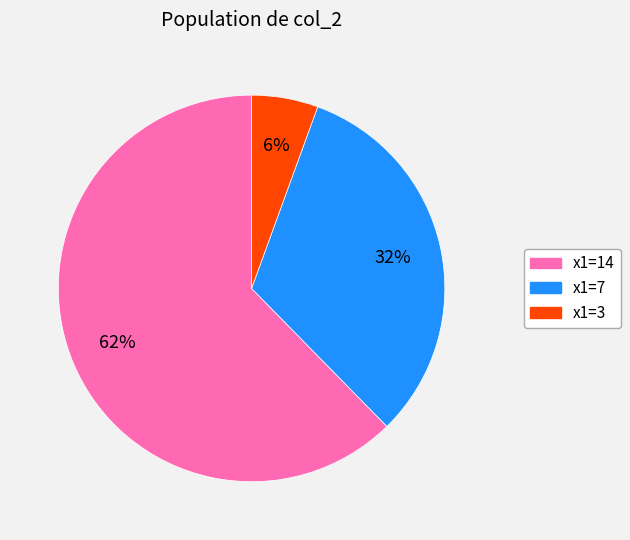

To the nearest percent, what is the average slice percentage?

33%